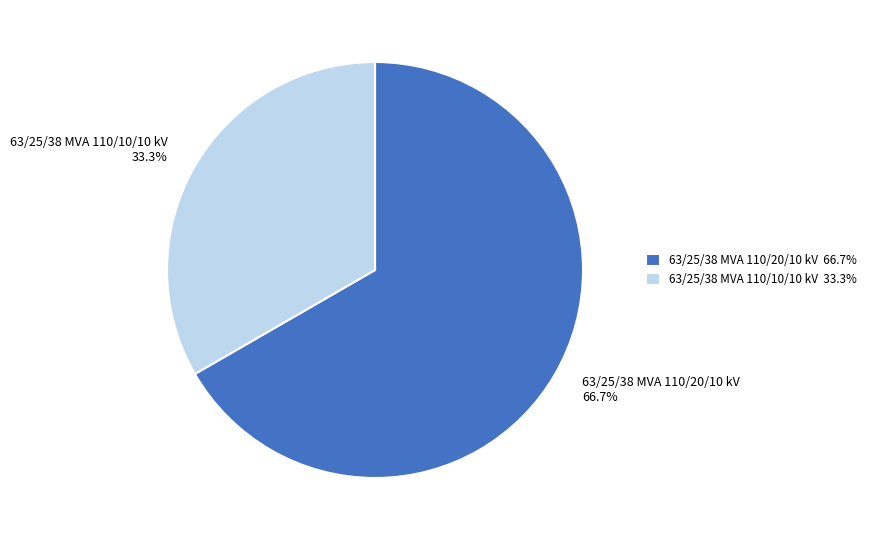

Rank the categories by value from highest to lowest.

63/25/38 MVA 110/20/10 kV, 63/25/38 MVA 110/10/10 kV